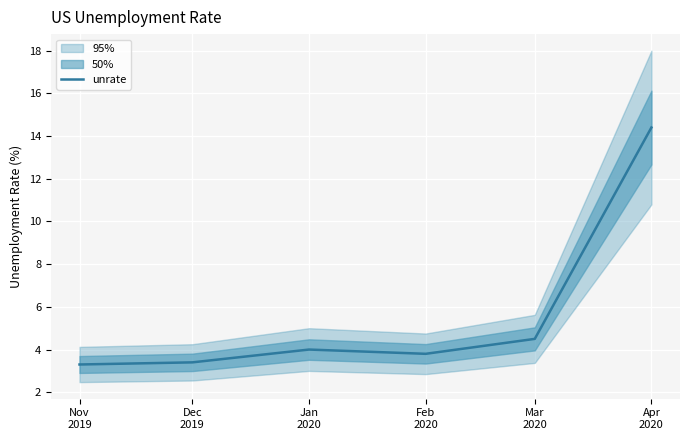

What is the label of the 2nd point from the left?

Dec
2019